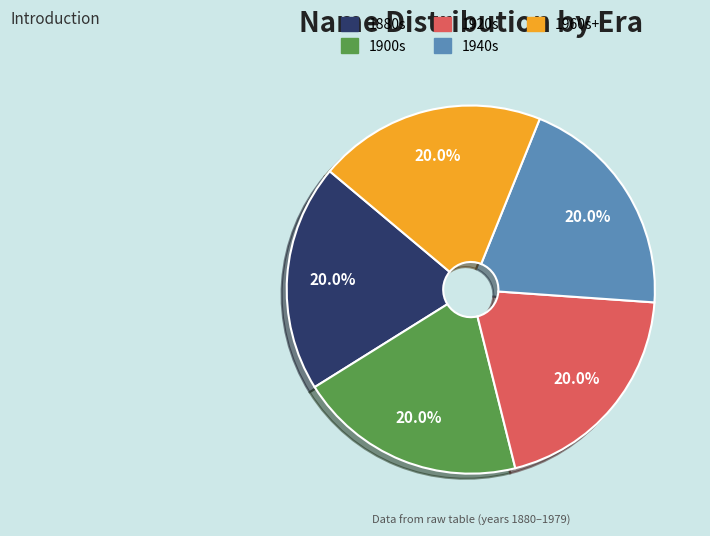

How many segments does this pie chart have?

5